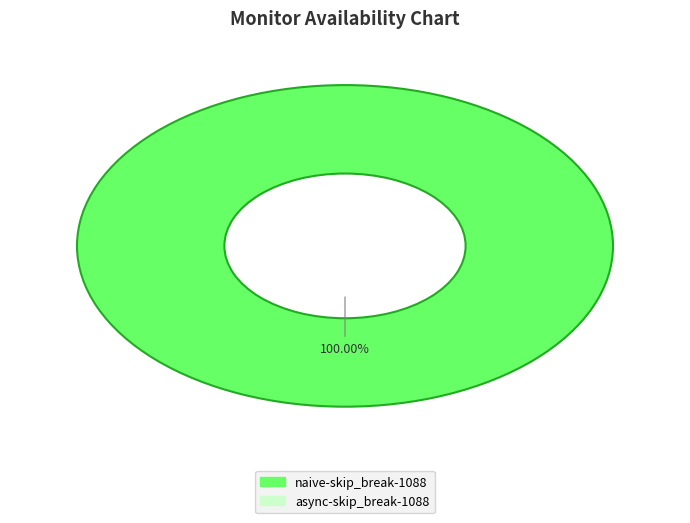

Is there a majority slice in this chart?

Yes